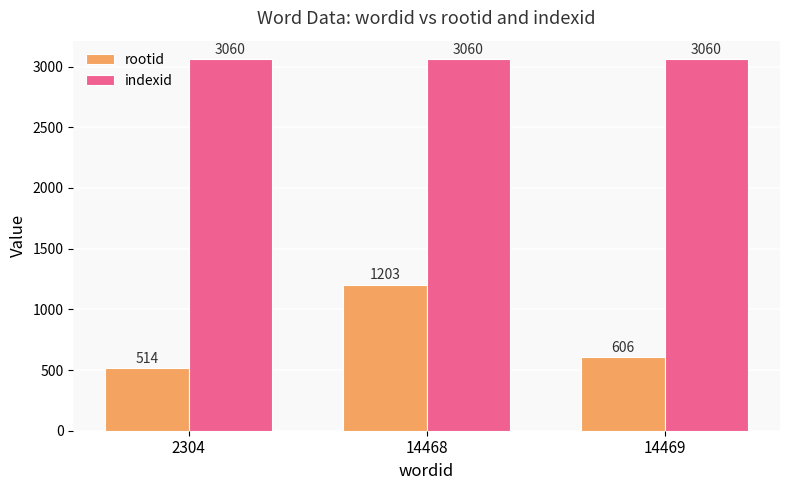

What is the difference between the maximum and minimum values in the rootid series?

689